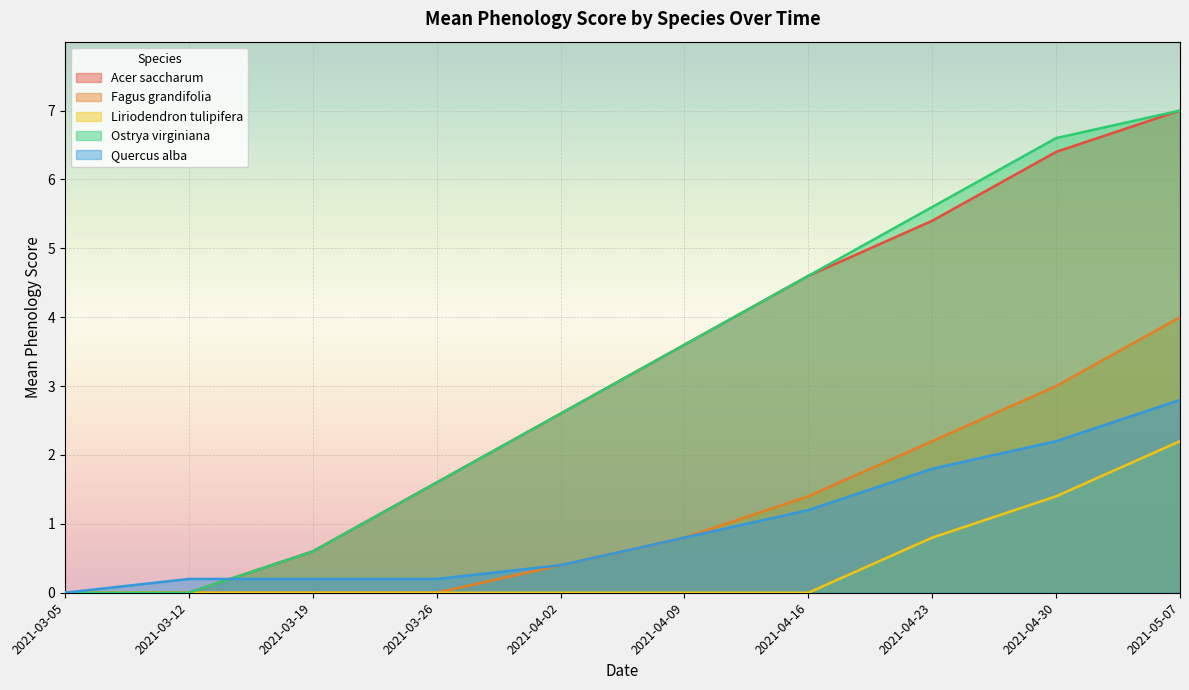

The Liriodendron tulipifera series shows 2 at 2021-03-05. True or false?

False